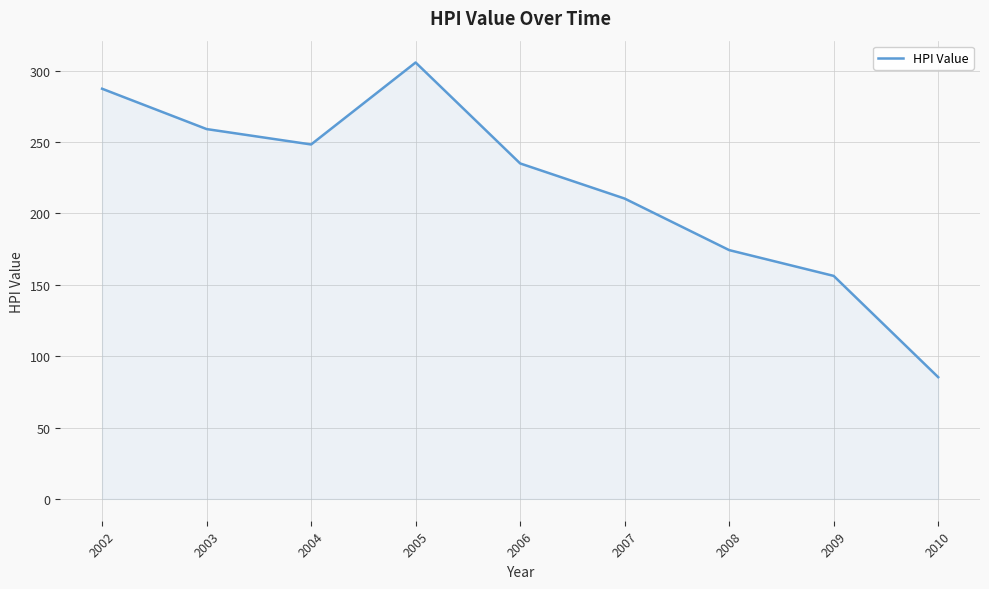

How many interior local valleys (lower than both neighbors) does the data have?

1